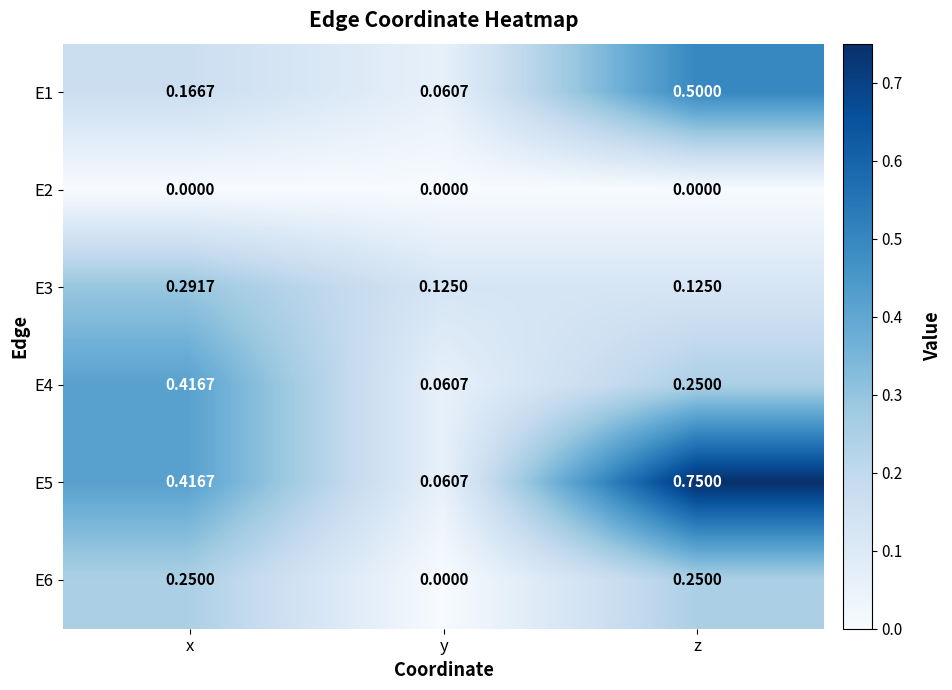

How many data points does each series have?

3